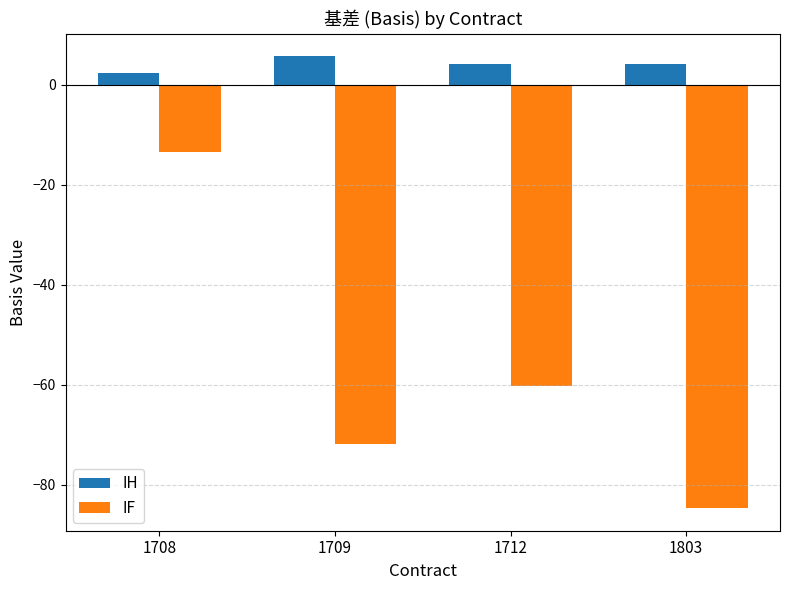

At how many categories does at least one series exceed -30?

4